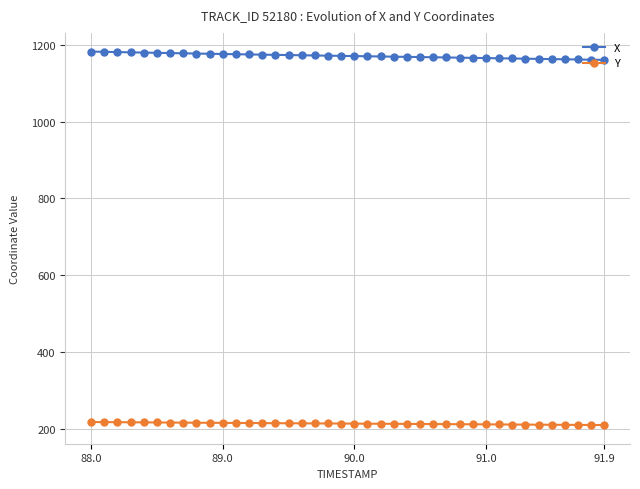

Count the number of categories in the chart.

40